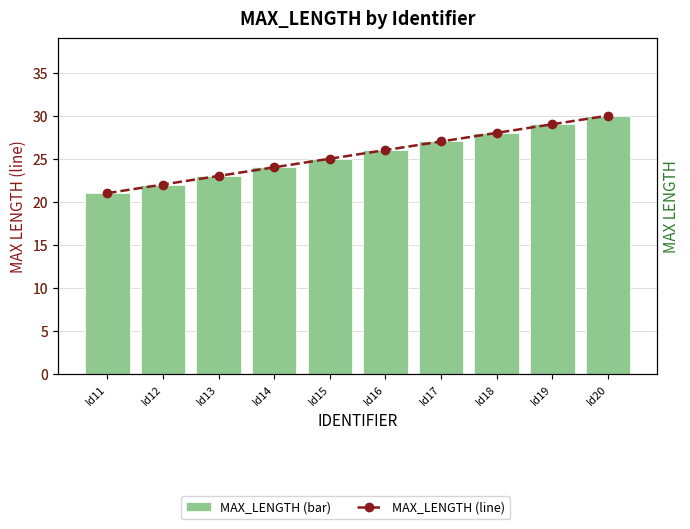

Which series changed the most between Id11 and Id15?

MAX_LENGTH